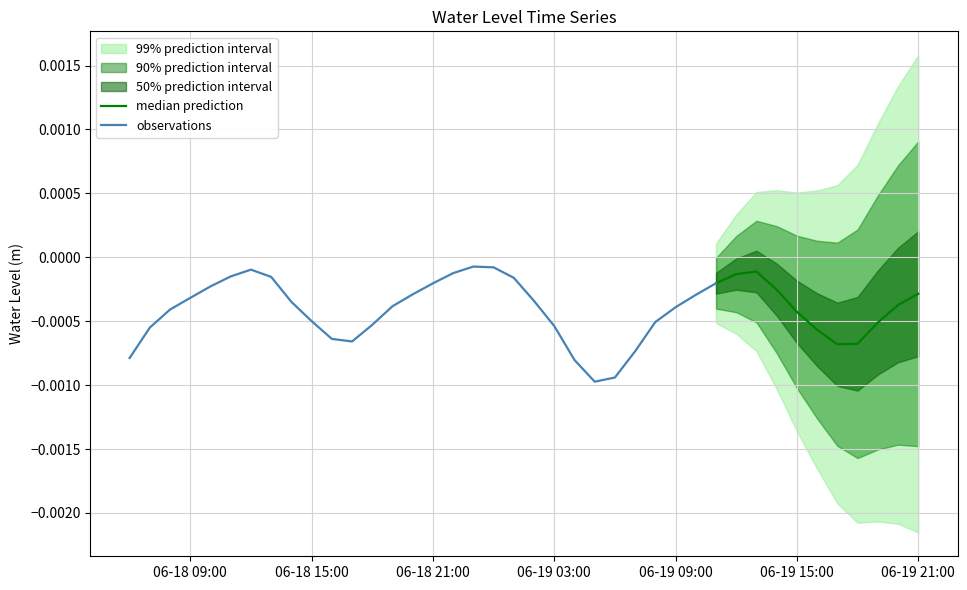

Is it true that the value at 2023-06-18 06:00:00 is -0.0?

True